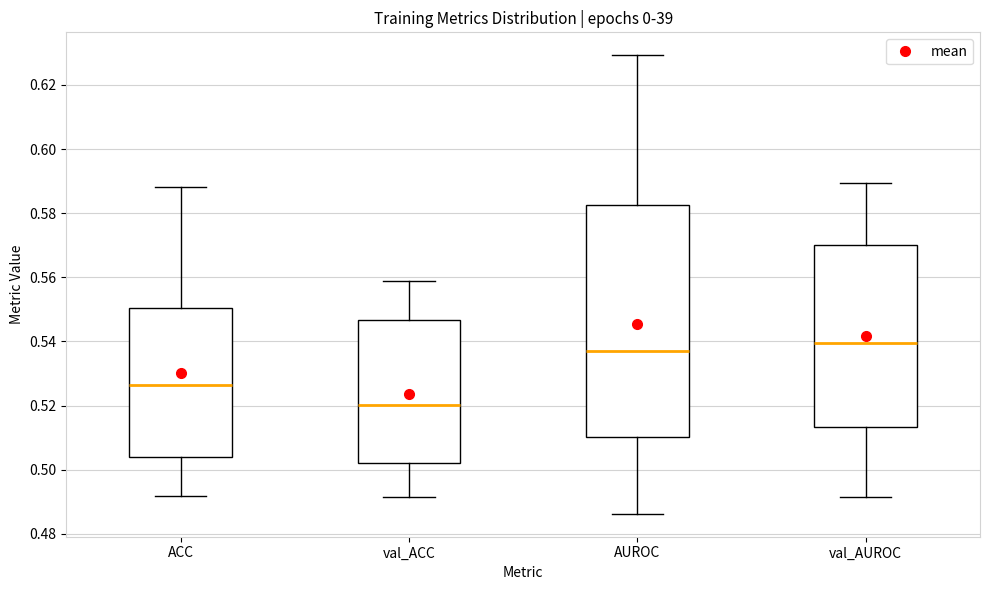

Reading left to right, transcribe this box plot: for each box, give where its median line is, the range the box spans, and where its two whiskers end, as read against the y-axis. The values are not printed on the chart, so give them approximately, as read against the axis.

ACC: median 0.526, box 0.504 to 0.550, whiskers 0.492 to 0.588
val_ACC: median 0.520, box 0.502 to 0.546, whiskers 0.492 to 0.558
AUROC: median 0.538, box 0.510 to 0.582, whiskers 0.486 to 0.630
val_AUROC: median 0.540, box 0.514 to 0.570, whiskers 0.492 to 0.590